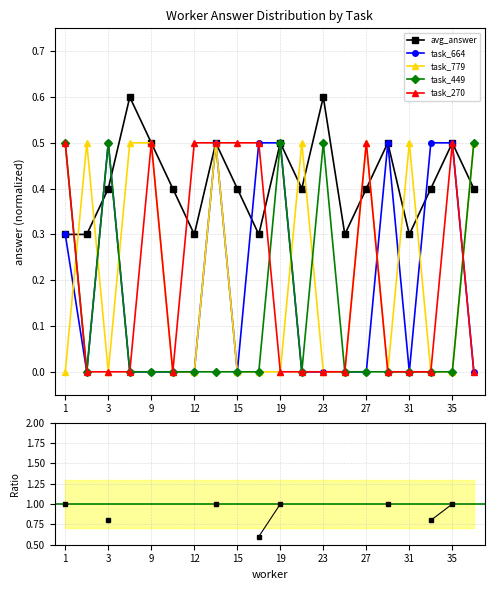

Count the task_270 values in the range 0 to 1.

20